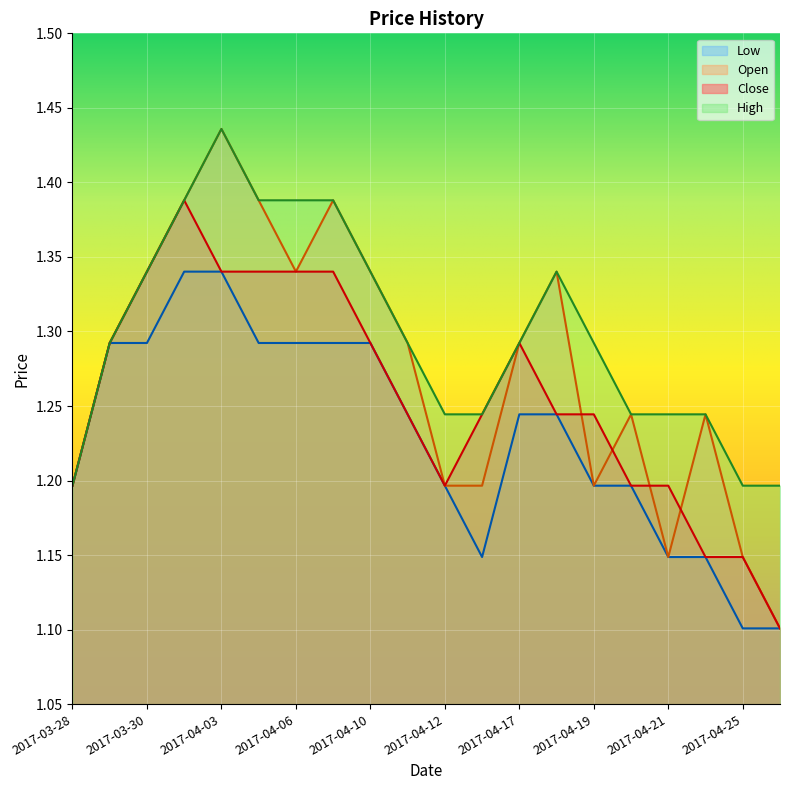

True or false: Low and Open cross at least once.

False